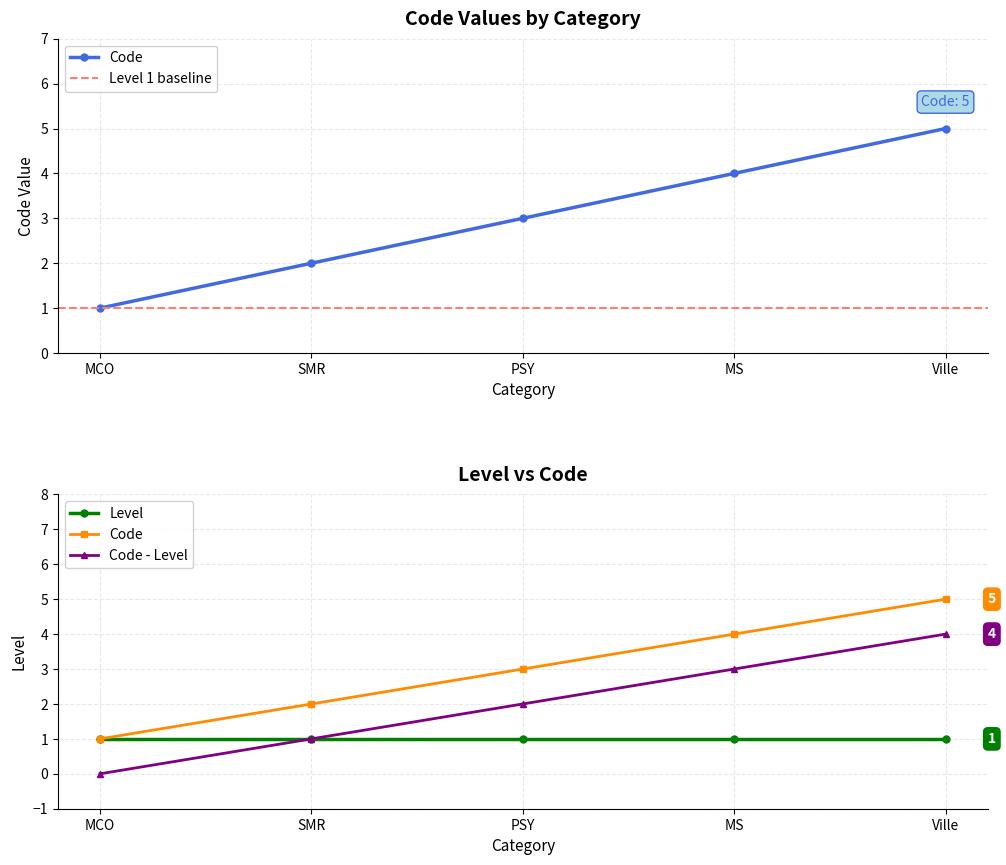

What is the label of the 4th point from the right?

SMR